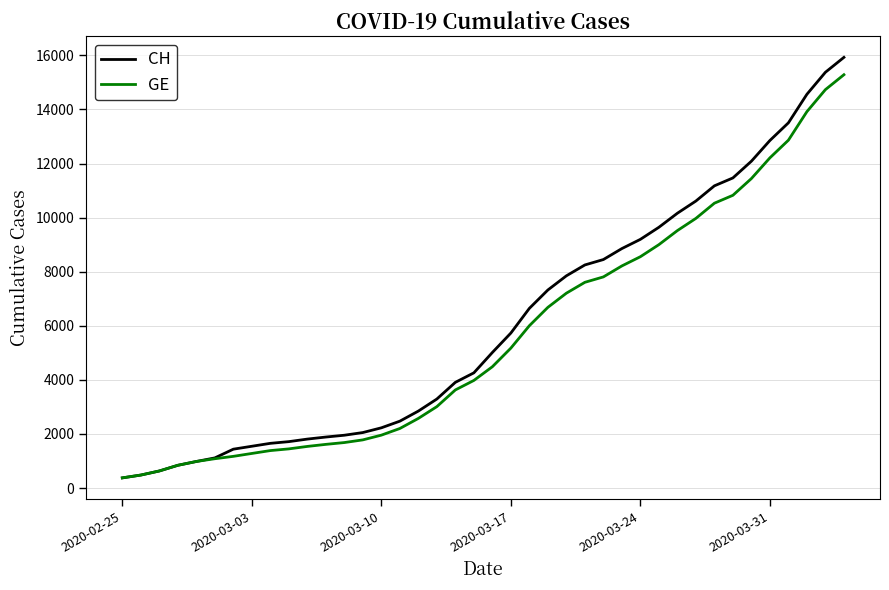

What is the minimum value shown in the chart?

375